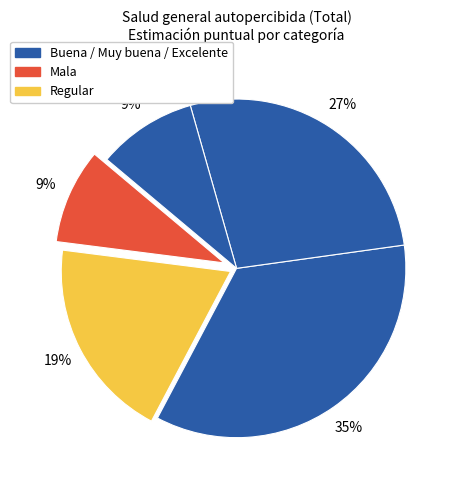

How many segments does this pie chart have?

5